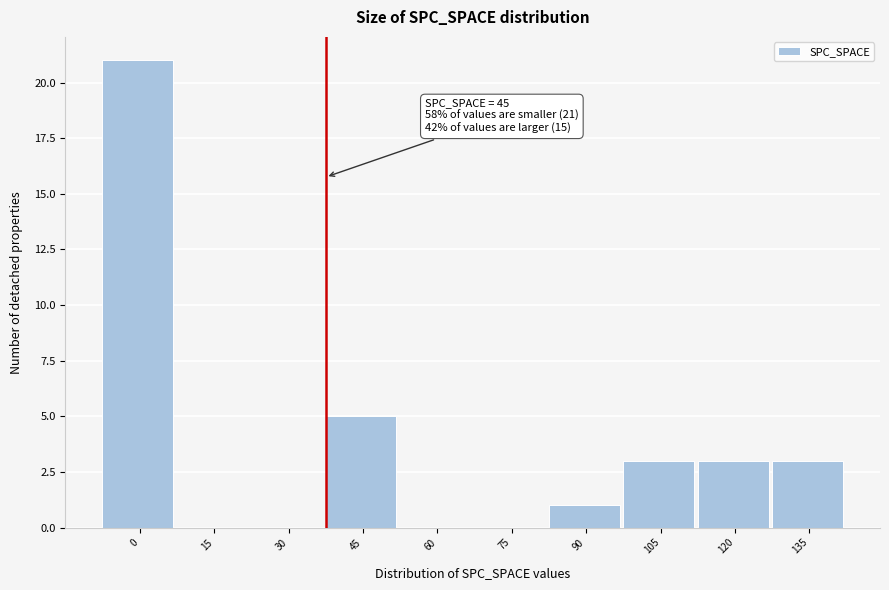

Reading left to right, transcribe all the data shown in this chart.

0=21	15=0	30=0	45=5	60=0	75=0	90=1	105=3	120=3	135=3